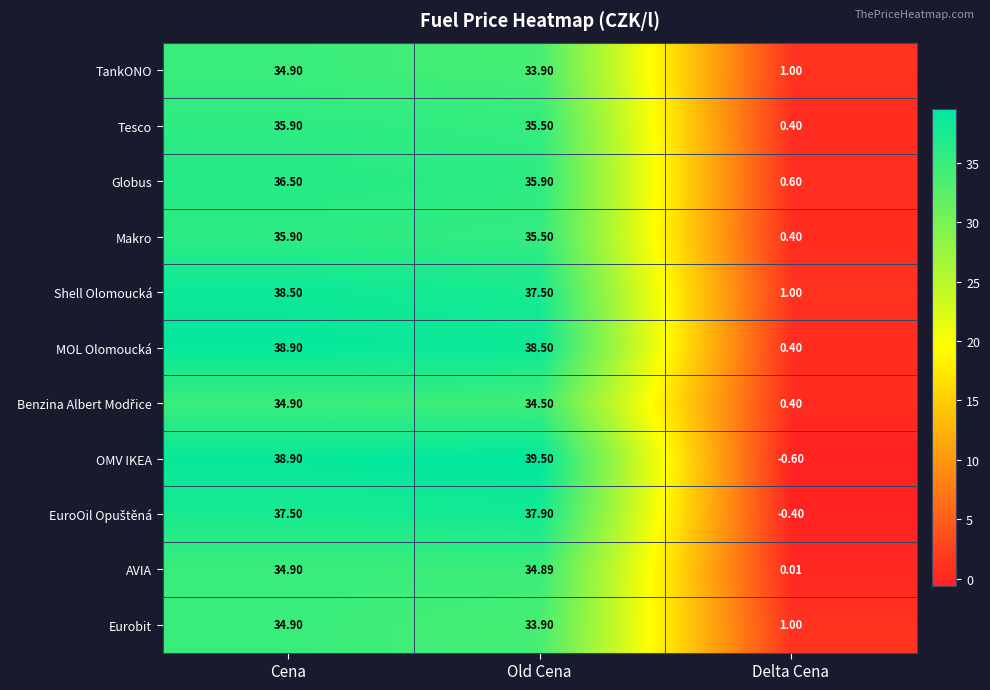

At which label is Shell Olomoucká closest to 19?

Delta Cena